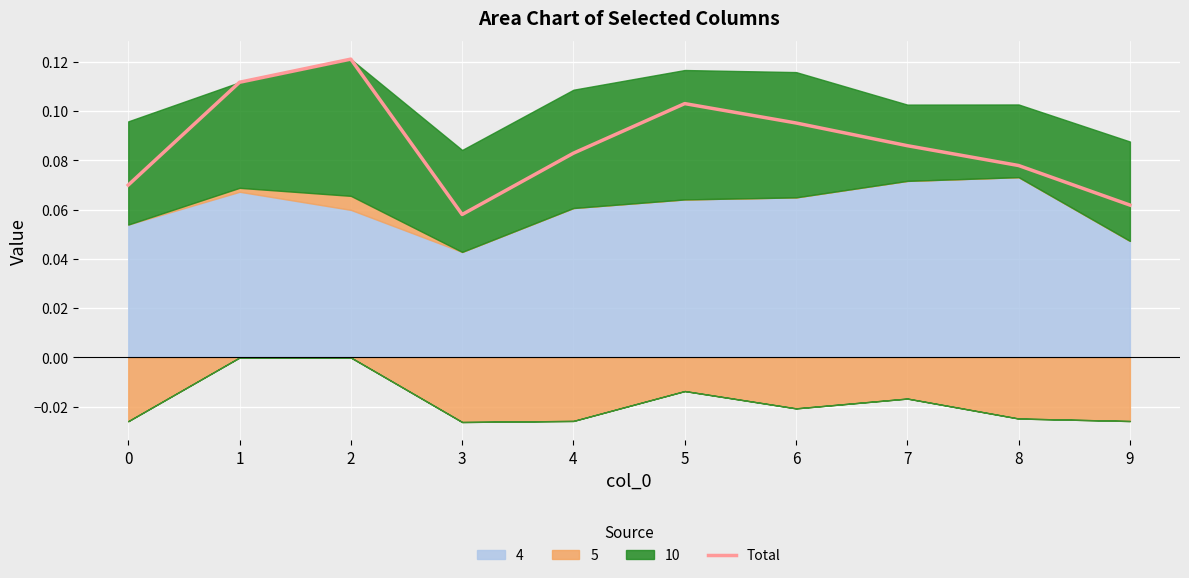

At which category does the chart reach its minimum across all series?

3